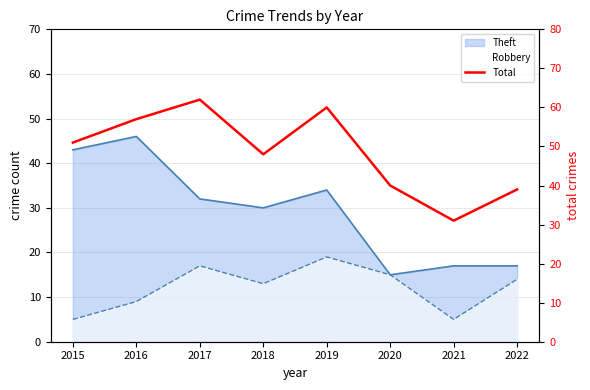

True or false: there are more than 2 points higher than both neighbors.

False